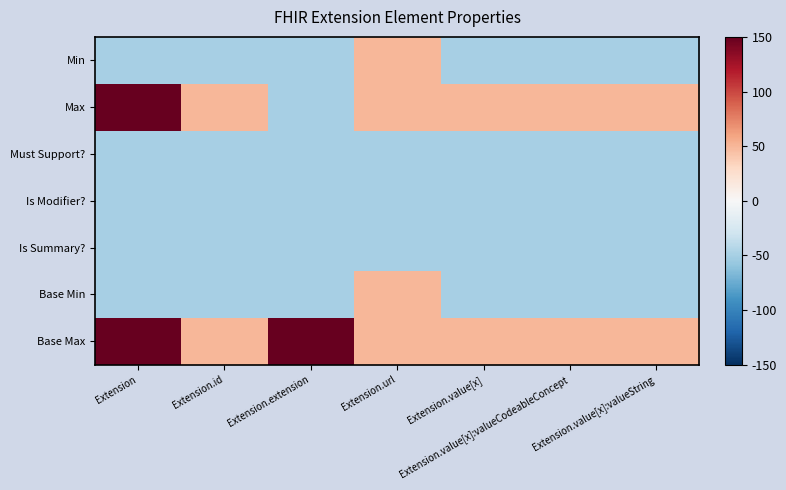

Reading right to left, extract all data points from this chart.

Min: Extension.value[x]:valueString=-50	Extension.value[x]:valueCodeableConcept=-50	Extension.value[x]=-50	Extension.url=50	Extension.extension=-50	Extension.id=-50	Extension=-50
Max: Extension.value[x]:valueString=50	Extension.value[x]:valueCodeableConcept=50	Extension.value[x]=50	Extension.url=50	Extension.extension=-50	Extension.id=50	Extension=150
Must Support?: Extension.value[x]:valueString=-50	Extension.value[x]:valueCodeableConcept=-50	Extension.value[x]=-50	Extension.url=-50	Extension.extension=-50	Extension.id=-50	Extension=-50
Is Modifier?: Extension.value[x]:valueString=-50	Extension.value[x]:valueCodeableConcept=-50	Extension.value[x]=-50	Extension.url=-50	Extension.extension=-50	Extension.id=-50	Extension=-50
Is Summary?: Extension.value[x]:valueString=-50	Extension.value[x]:valueCodeableConcept=-50	Extension.value[x]=-50	Extension.url=-50	Extension.extension=-50	Extension.id=-50	Extension=-50
Base Min: Extension.value[x]:valueString=-50	Extension.value[x]:valueCodeableConcept=-50	Extension.value[x]=-50	Extension.url=50	Extension.extension=-50	Extension.id=-50	Extension=-50
Base Max: Extension.value[x]:valueString=50	Extension.value[x]:valueCodeableConcept=50	Extension.value[x]=50	Extension.url=50	Extension.extension=150	Extension.id=50	Extension=150